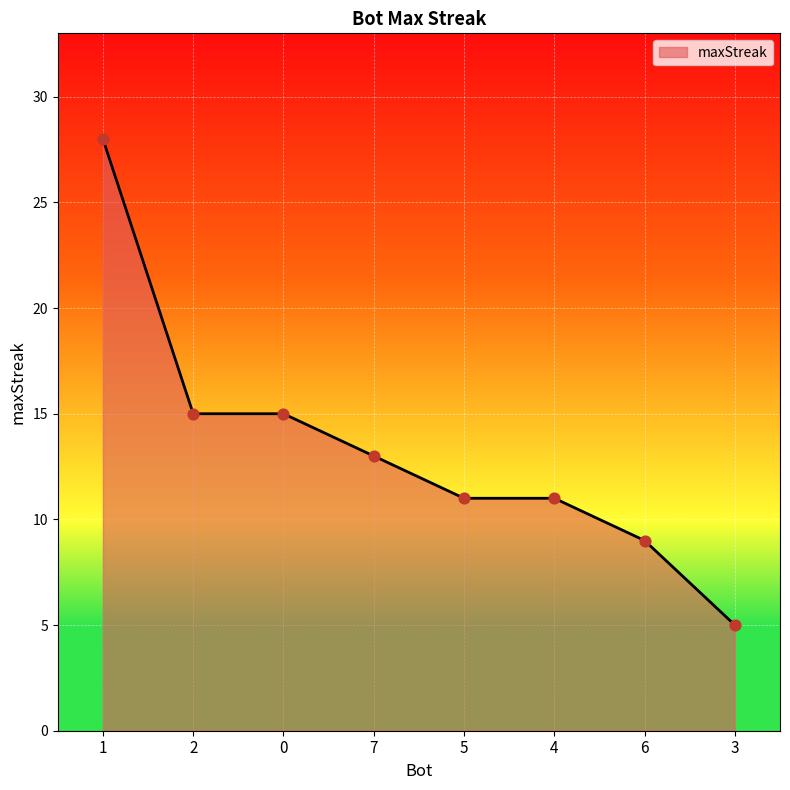

Between 5 and 1, which is larger?

1